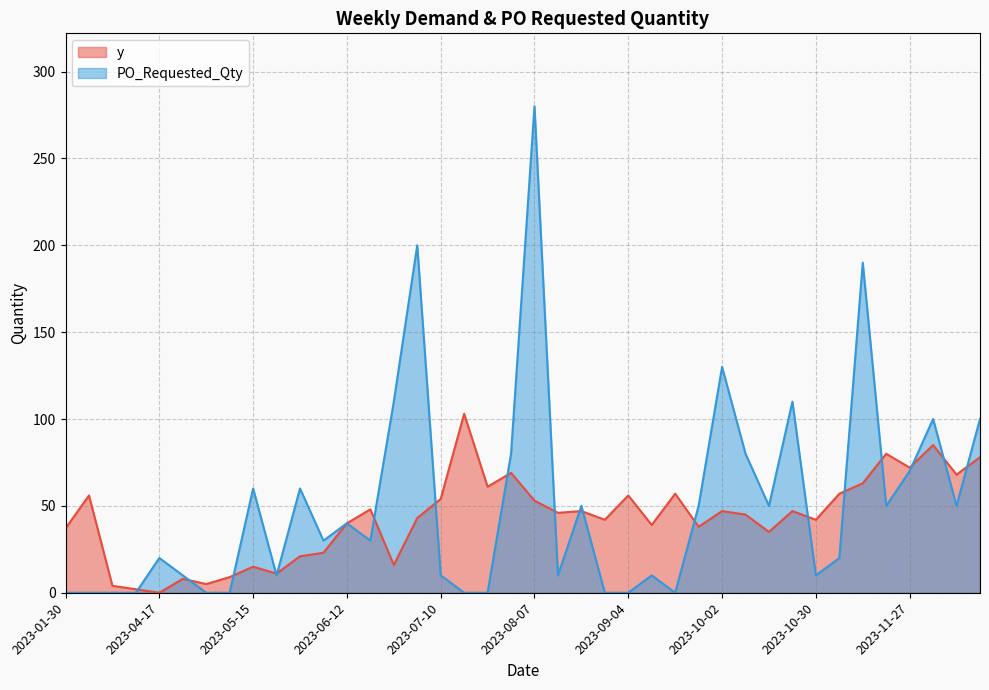

Does the chart display data point markers on the line(s)?

No